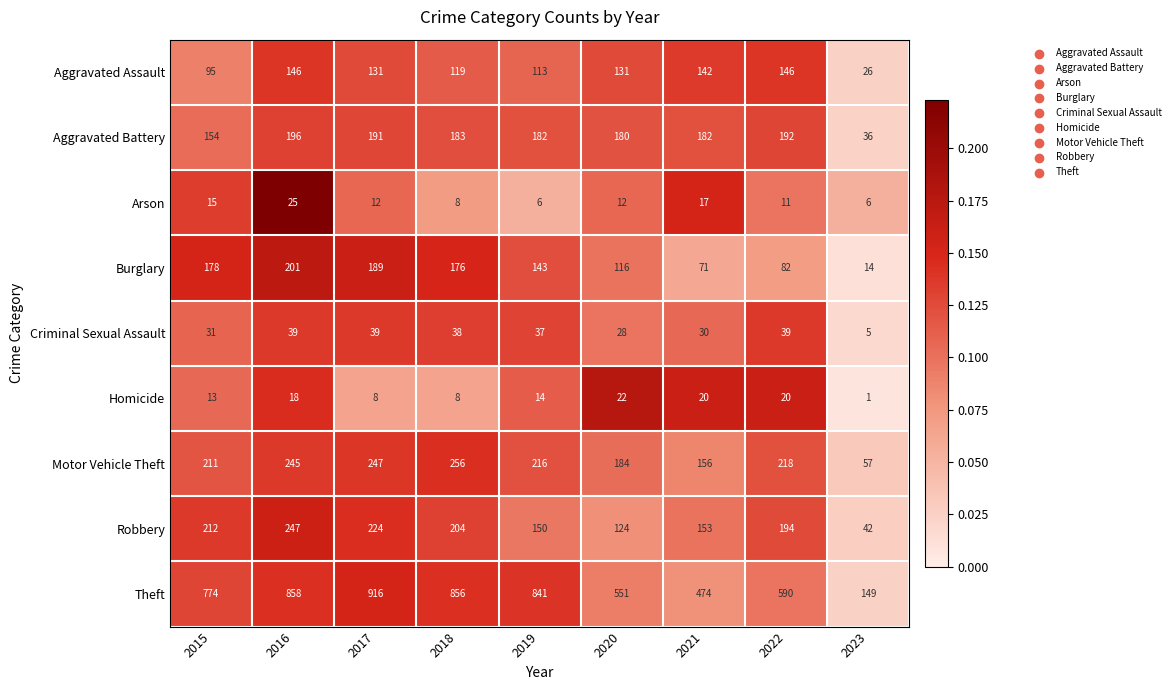

What value does the Aggravated Assault series have at 2021, to the nearest 50?

150